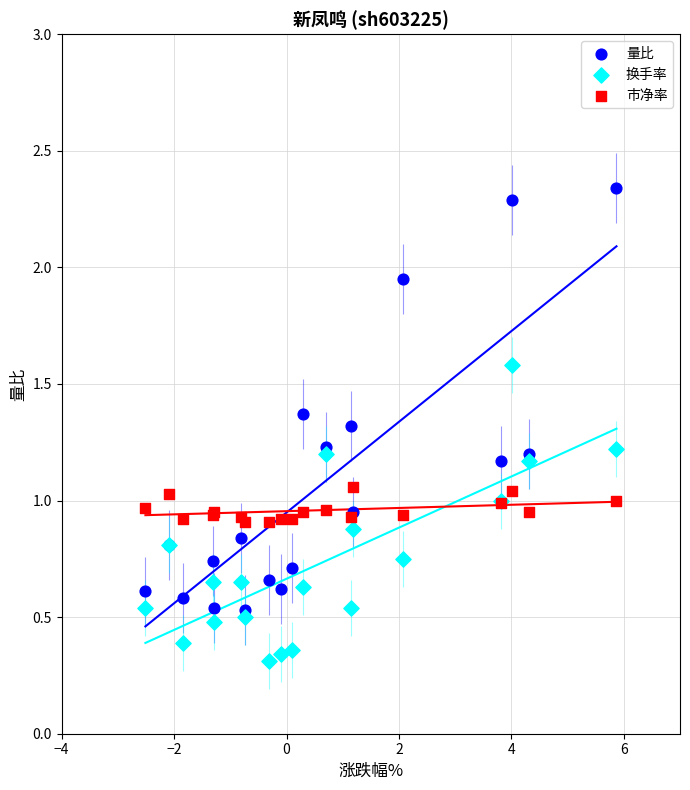

Which series contains the highest Y value?

量比